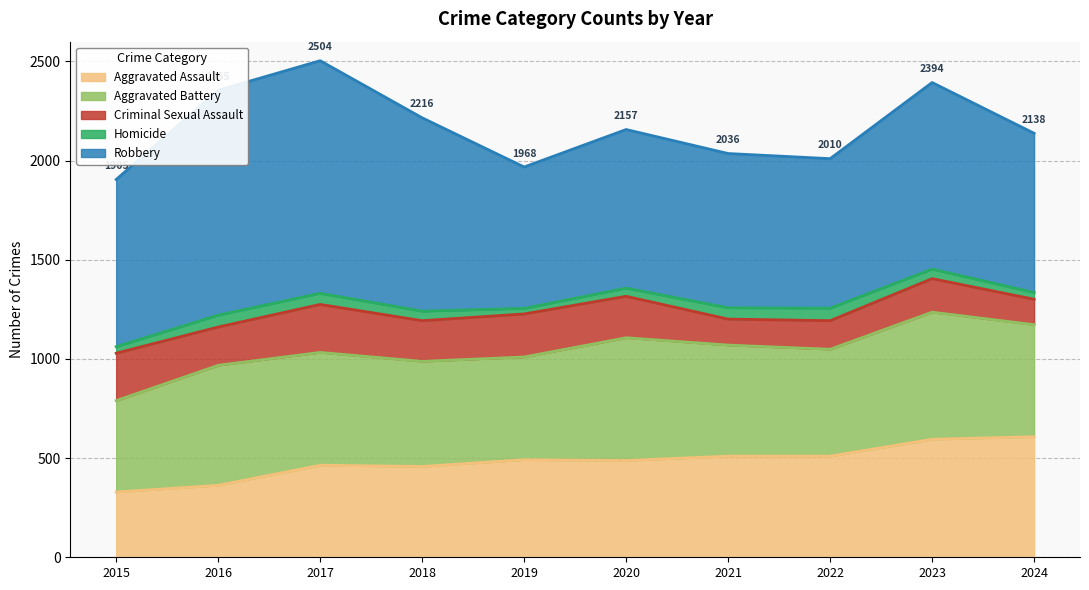

Is it true that Aggravated Assault equals 518 at 2016?

False